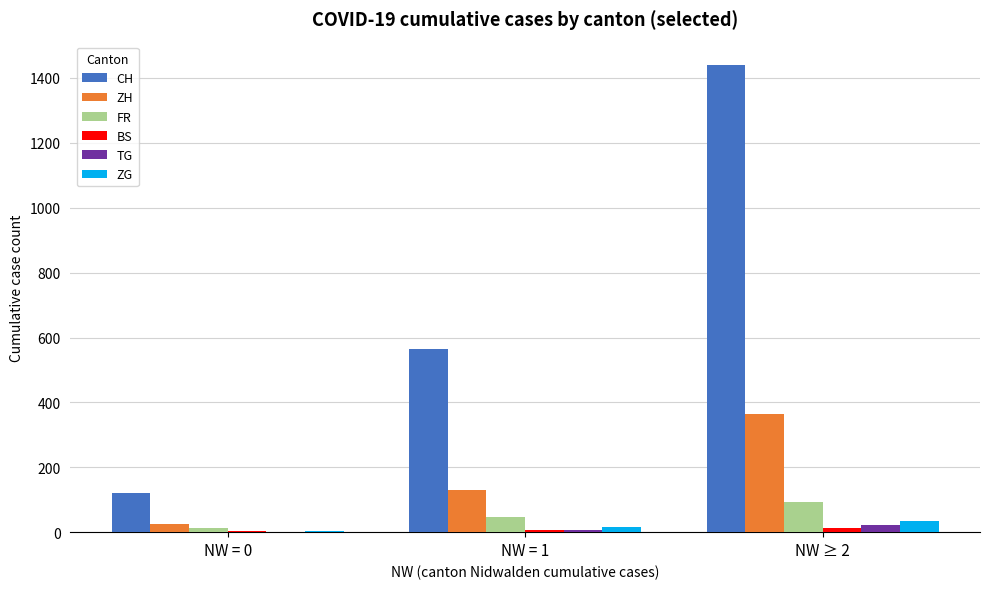

The value of ZG at NW ≥ 2 is 35. True or false?

True